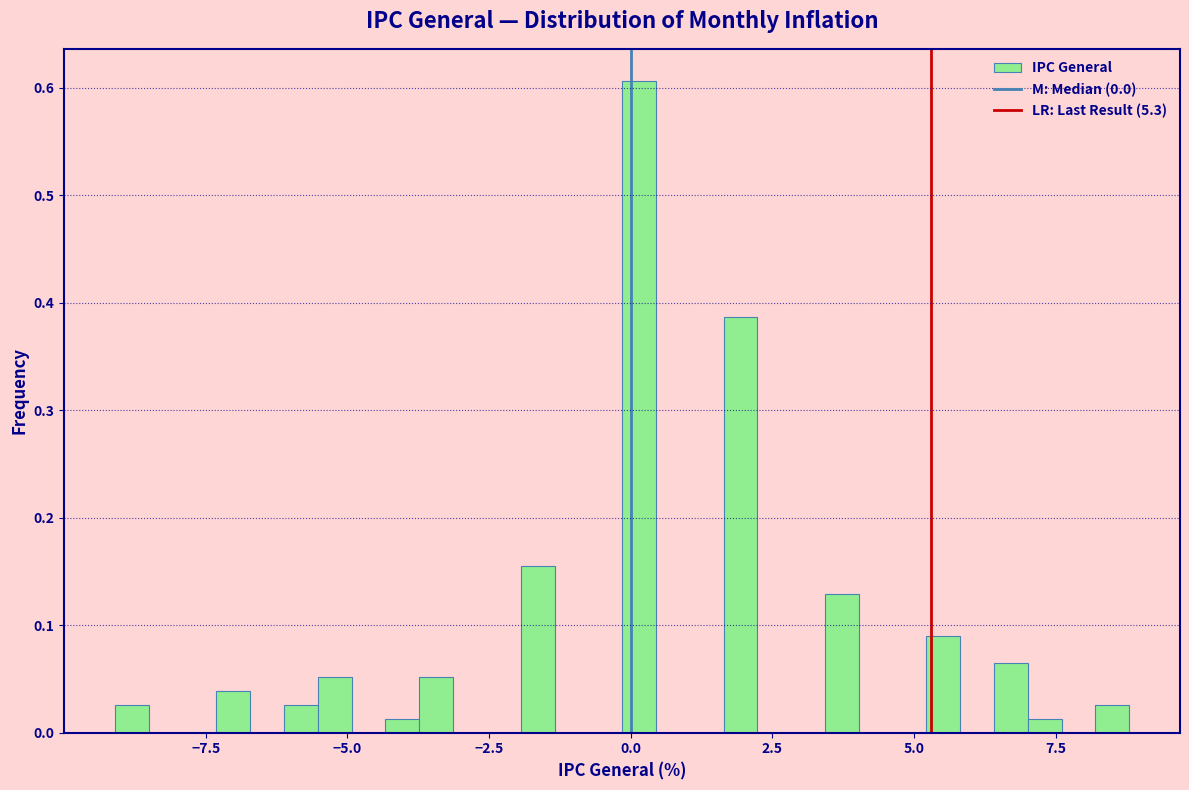

Around what value on the x-axis is the tallest bar? Give the approximate position of its centre, as read against the axis.

0.0